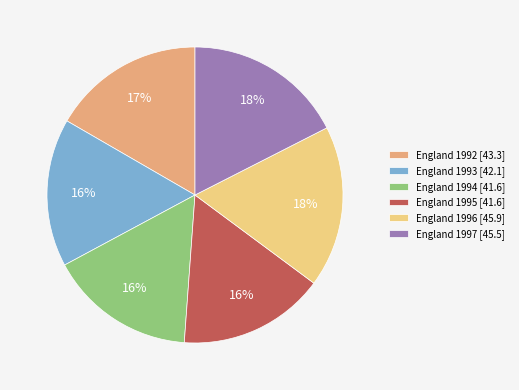

To the nearest percent, what is the difference between the largest and smallest slice percentages?

2%